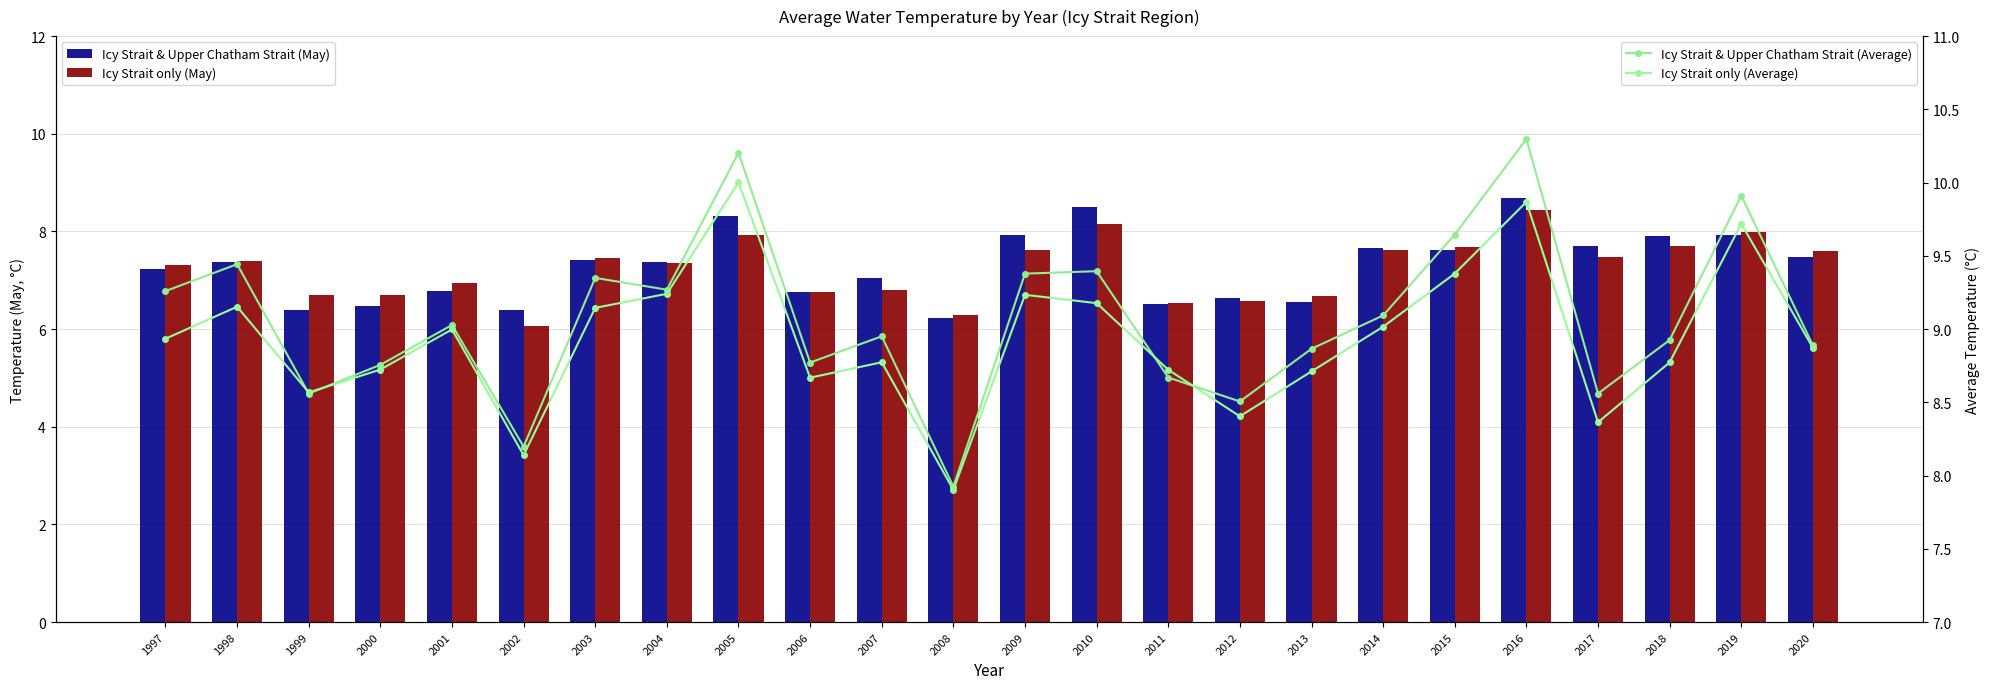

What is the difference between the Icy Strait only (Average) values at 2002 and 1998?

1.0